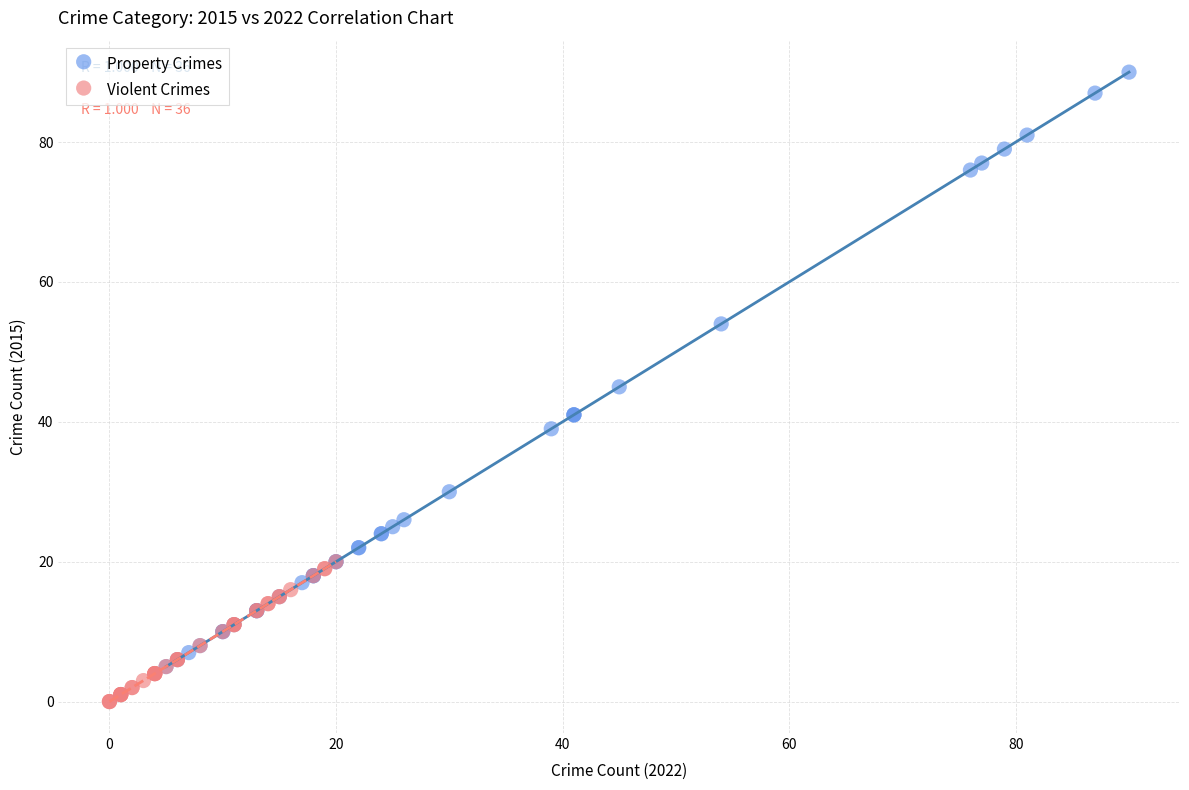

Which series contains the highest Y value?

Property Crimes